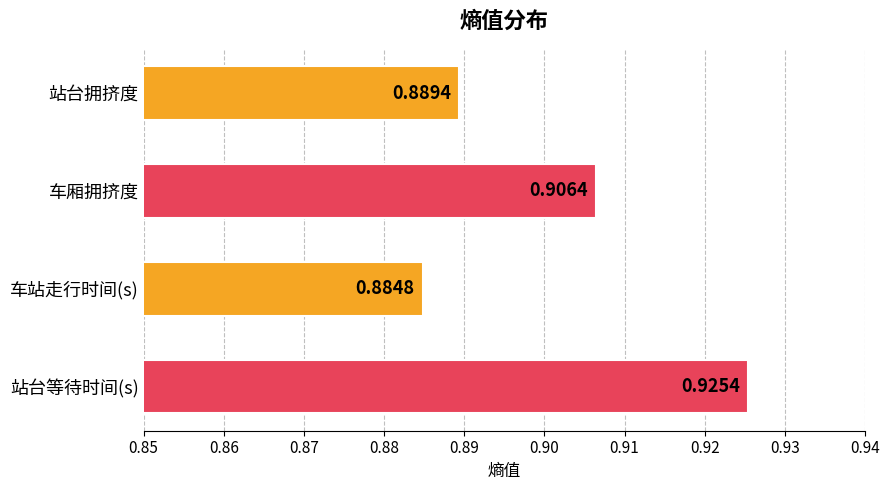

List the labels in order of value, smallest first.

车站走行时间(s), 站台拥挤度, 车厢拥挤度, 站台等待时间(s)